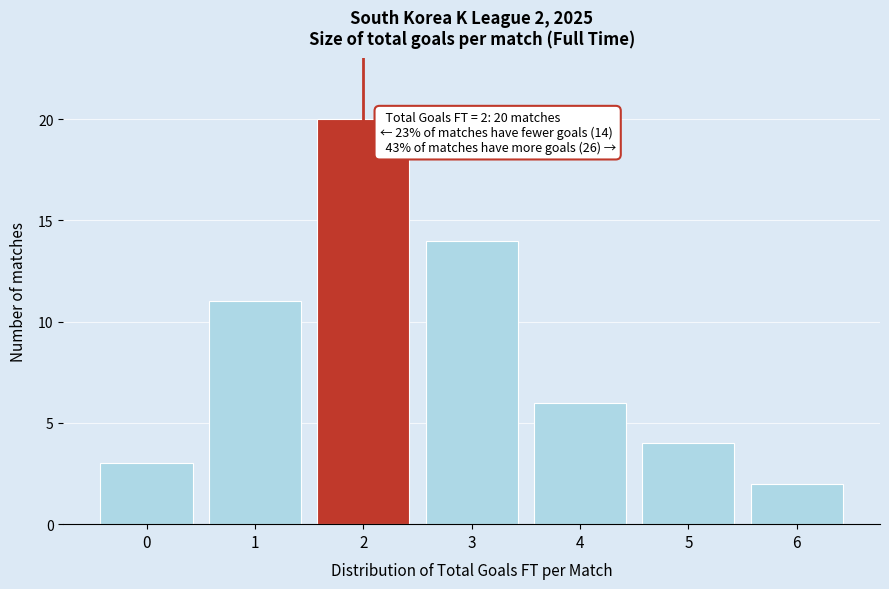

Reading left to right, transcribe all the data shown in this chart.

3	11	20	14	6	4	2